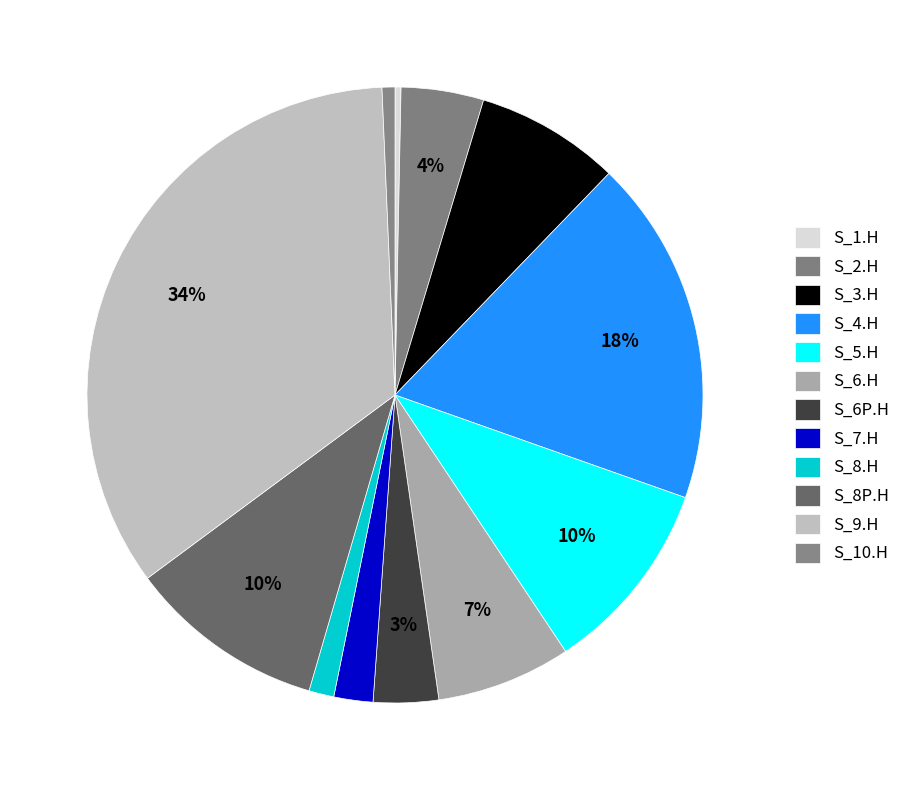

Count the number of slices in the pie.

12